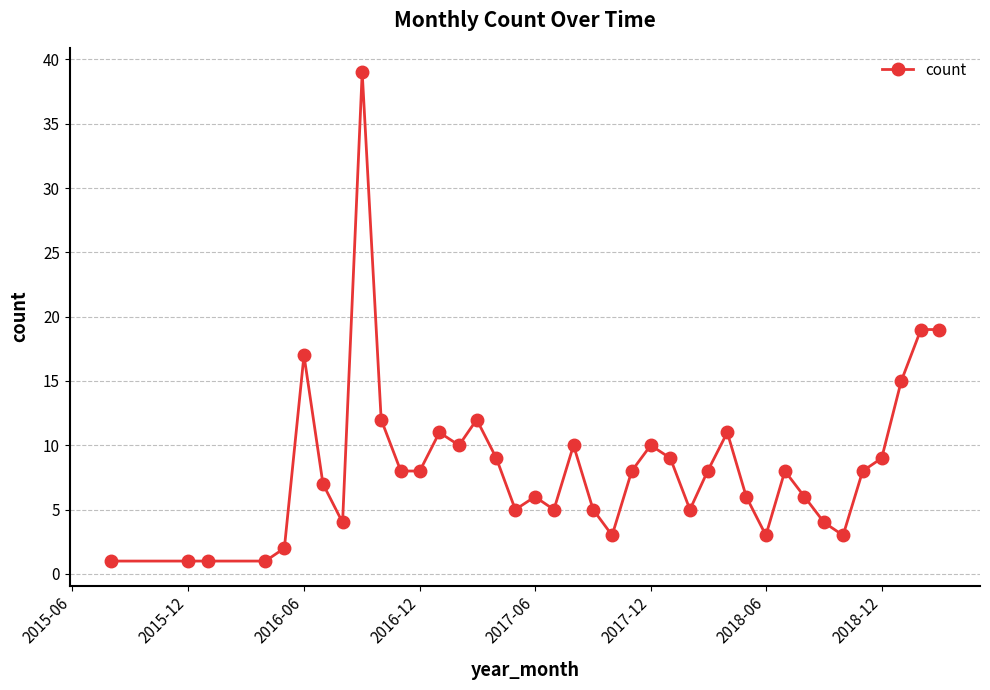

What is the greatest value displayed?

39